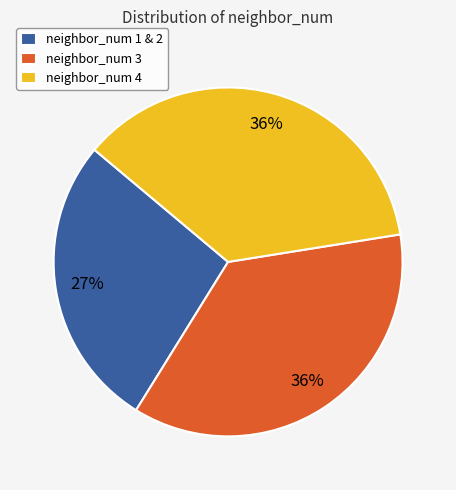

What percentage is the neighbor_num 1 & 2 slice, to the nearest percent?

27%